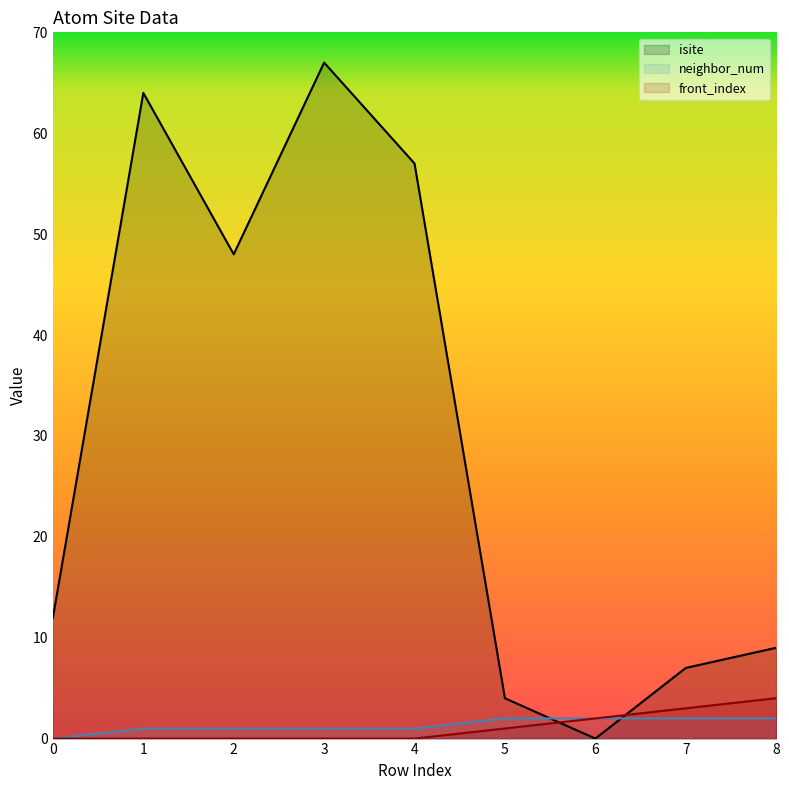

How many lines are shown in the chart?

3